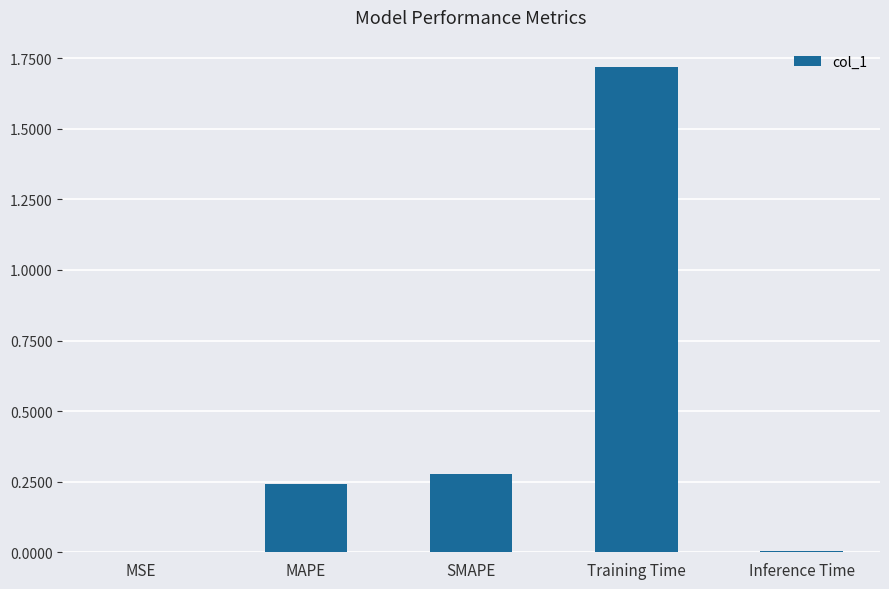

True or false: the data shows 0.0 at Inference Time.

True